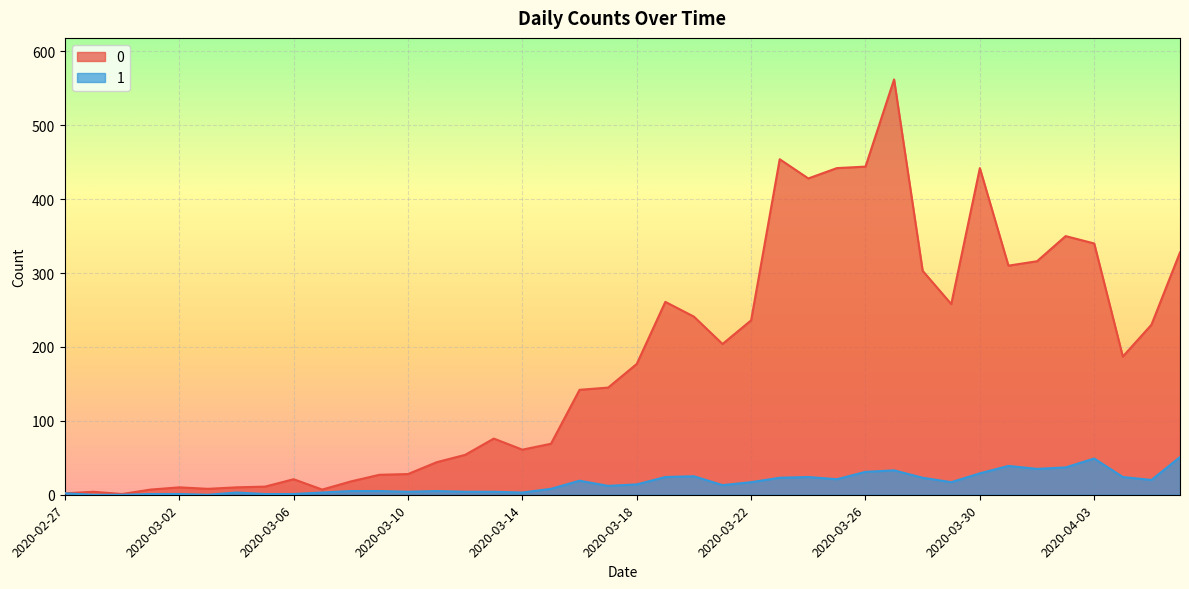

How many data points does each series have?

40